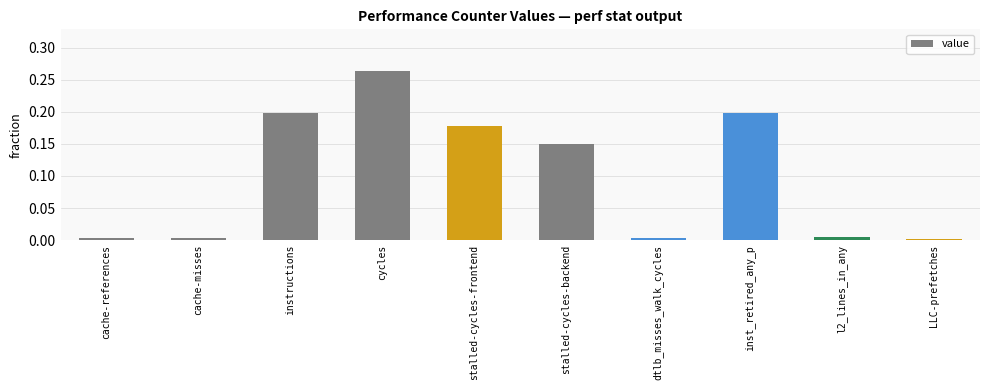

Which label corresponds to the largest value in the chart?

cycles